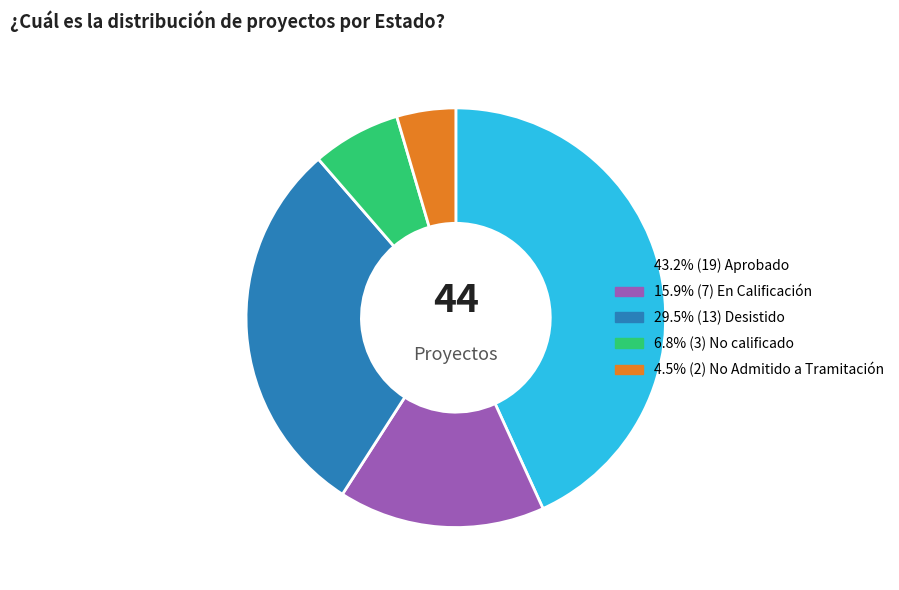

Is there a majority slice in this chart?

No